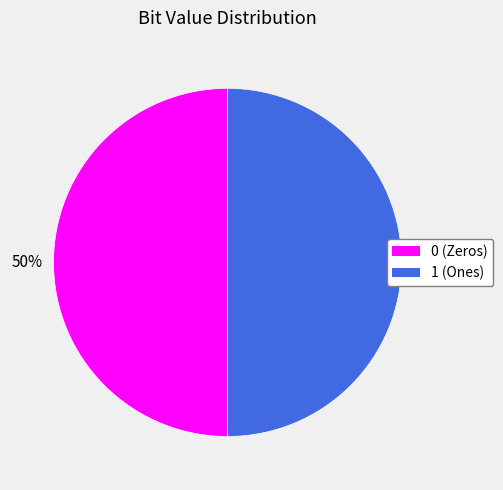

To the nearest percent, what portion does 1 represent?

50%